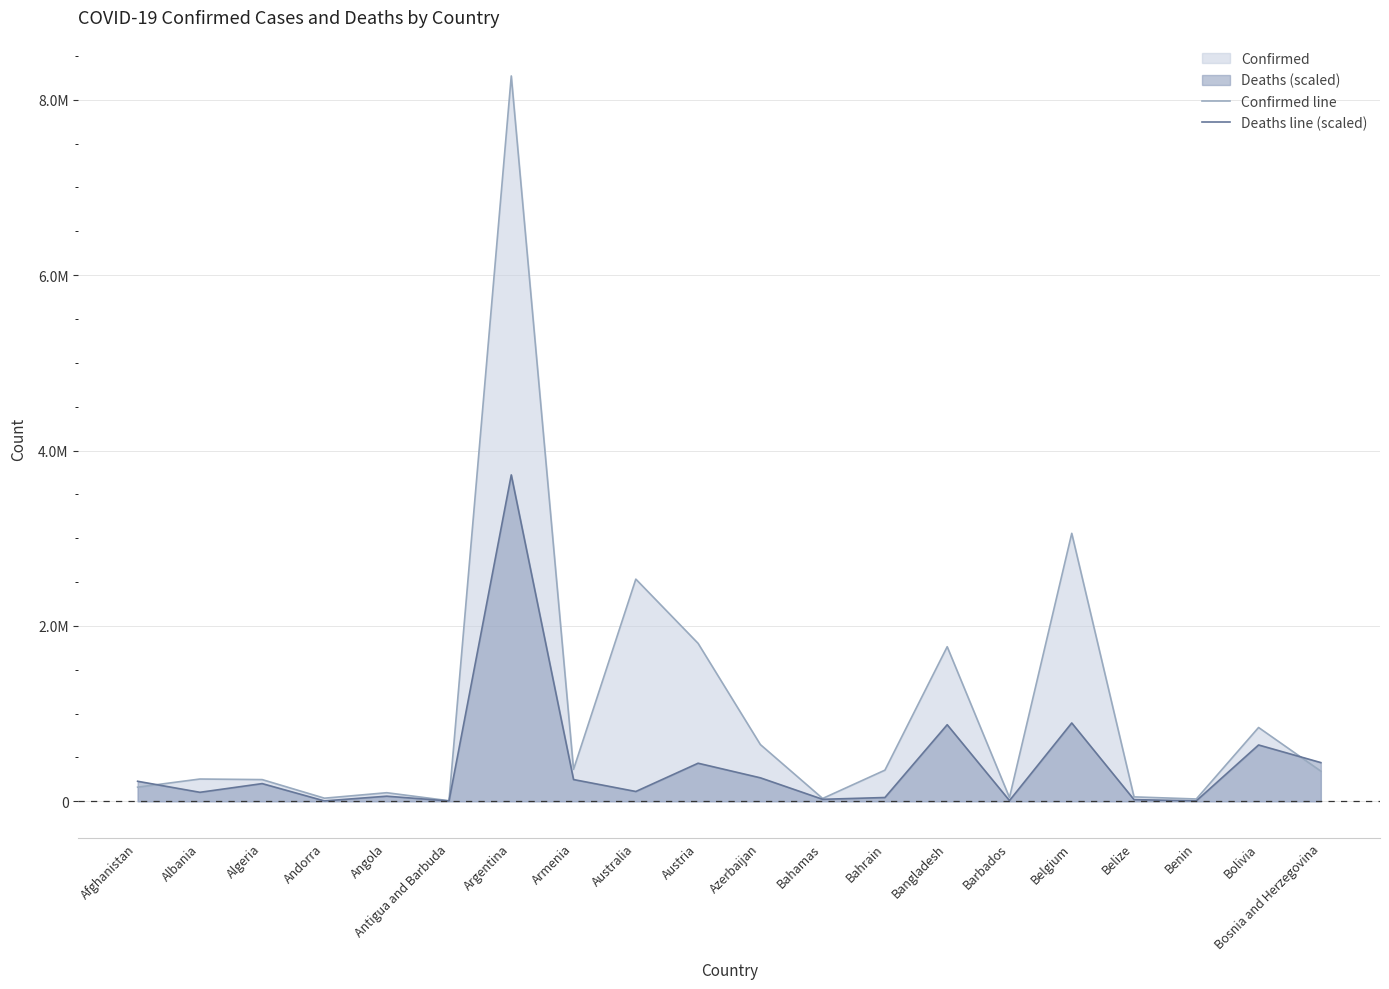

After their last crossing, which series has the higher values: Deaths line (scaled) or Confirmed line?

Deaths line (scaled)